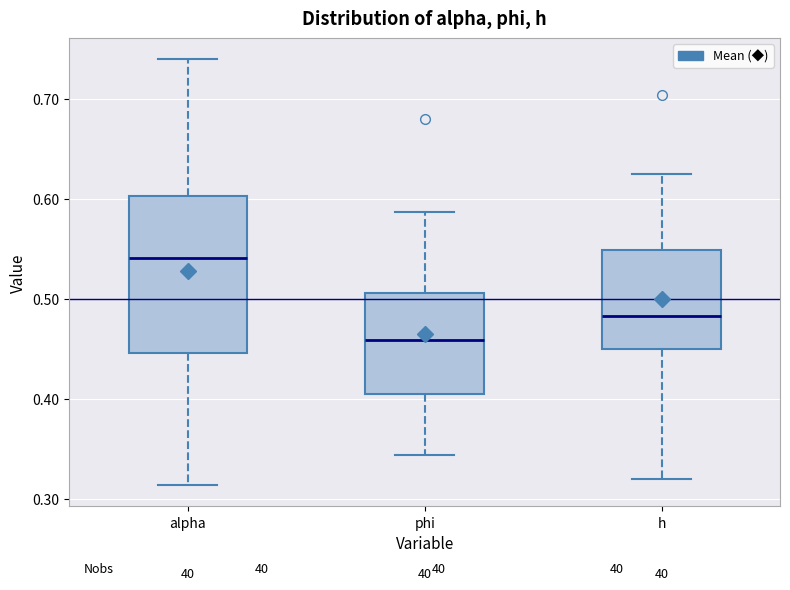

Reading left to right, read every box against the y-axis: the position of its median line, the range the box covers, and the ends of its whiskers. The values are not printed on the chart, so give them approximately, as read against the axis.

alpha: median 0.54, box 0.45 to 0.60, whiskers 0.31 to 0.74
phi: median 0.46, box 0.40 to 0.51, whiskers 0.34 to 0.59
h: median 0.48, box 0.45 to 0.55, whiskers 0.32 to 0.62